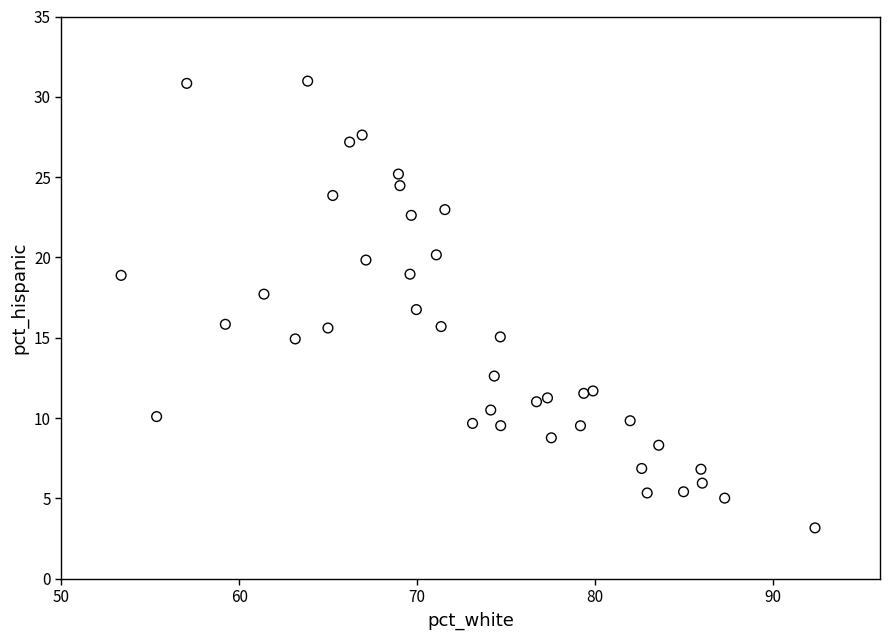

What is the range of Y values (max minus min)?

27.8